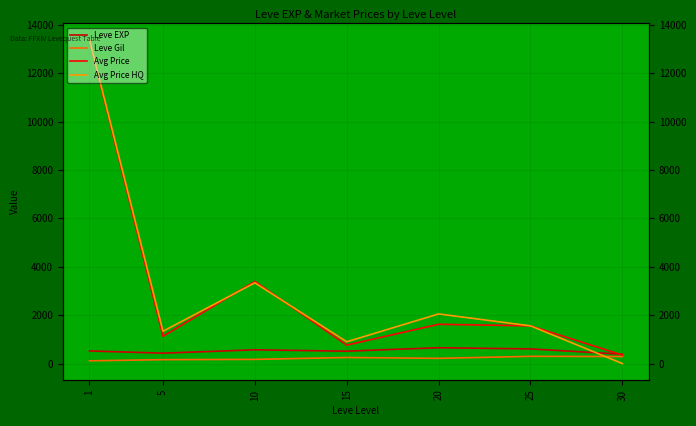

What are all the series names shown in the legend?

Leve EXP, Leve Gil, Avg Price, Avg Price HQ